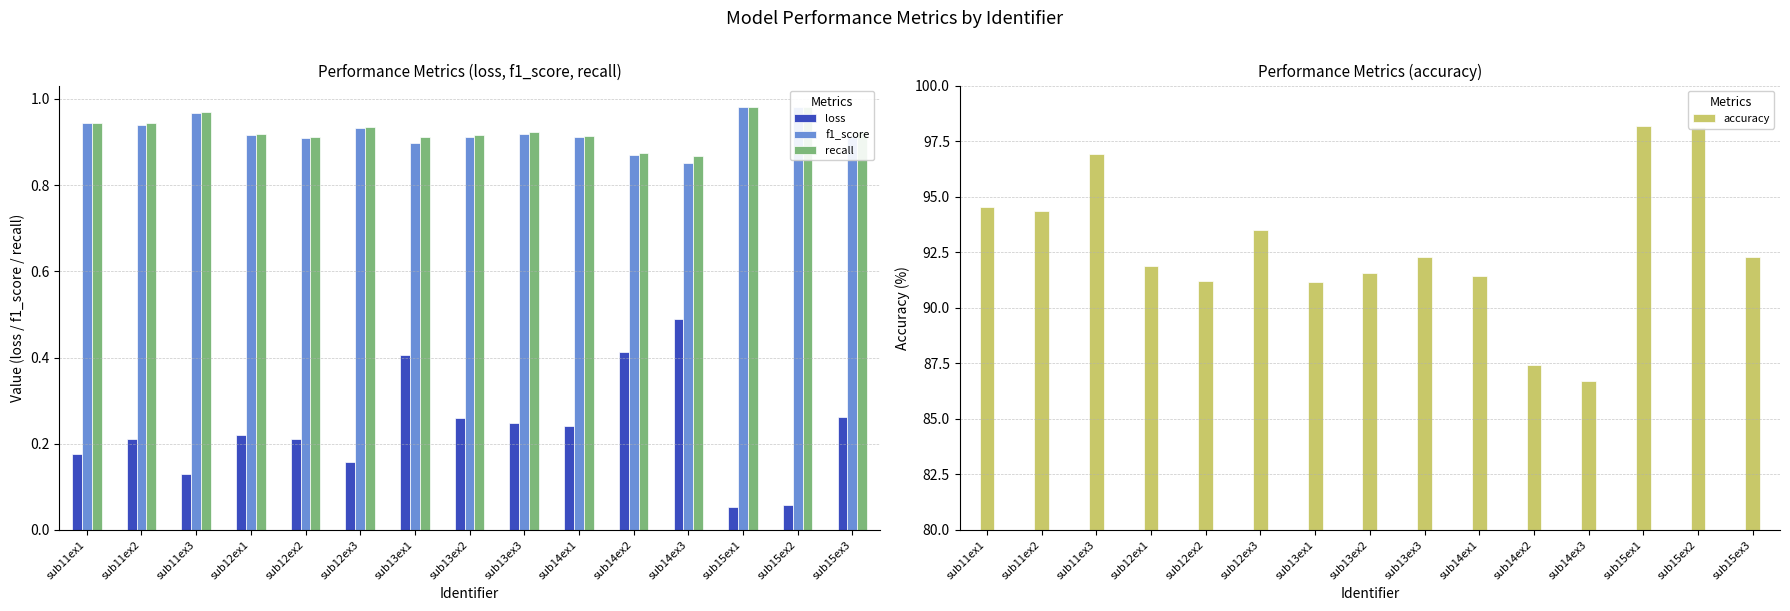

Which series changed the most between sub14ex1 and sub15ex1?

accuracy